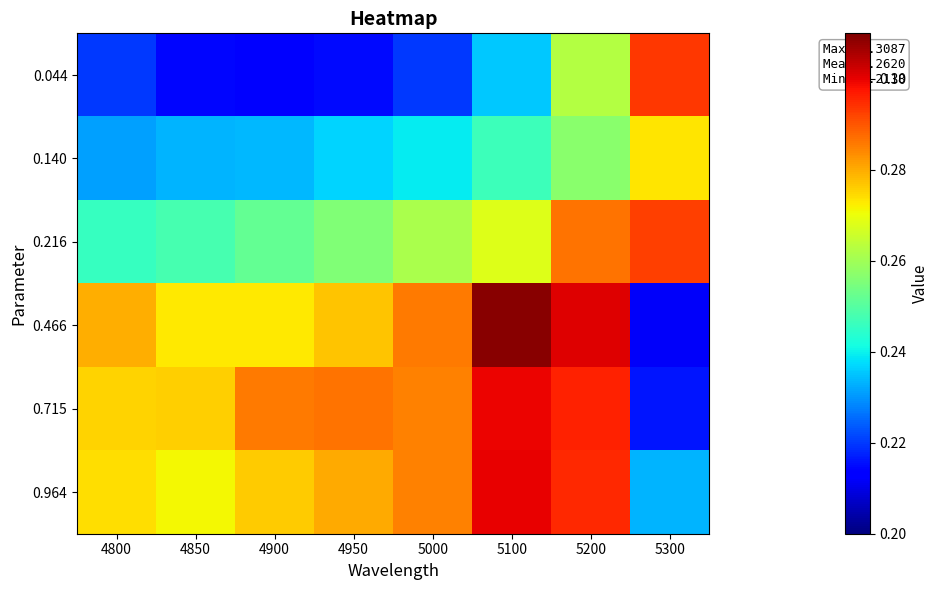

What is the total value across all series at 4800?

1.5